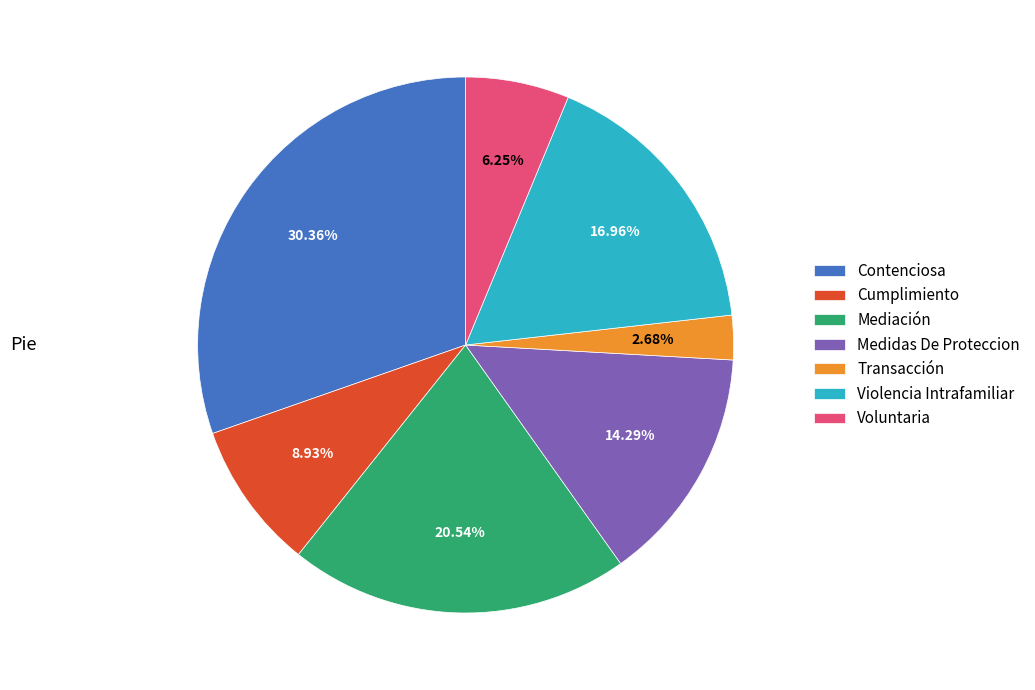

To the nearest percent, what is the difference between the Violencia Intrafamiliar and Cumplimiento slice percentages?

8%